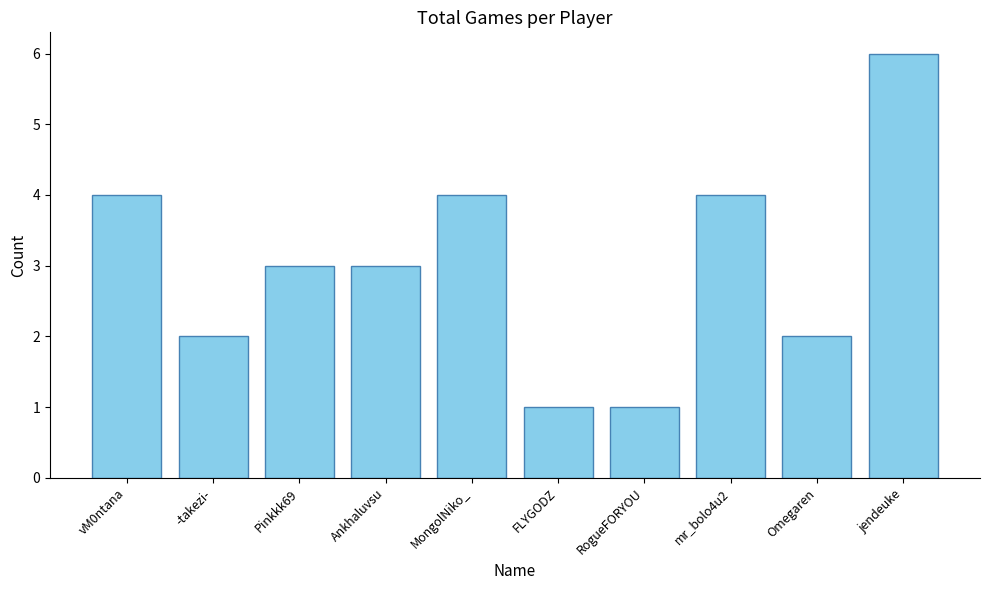

What is the maximum value shown in the chart?

6